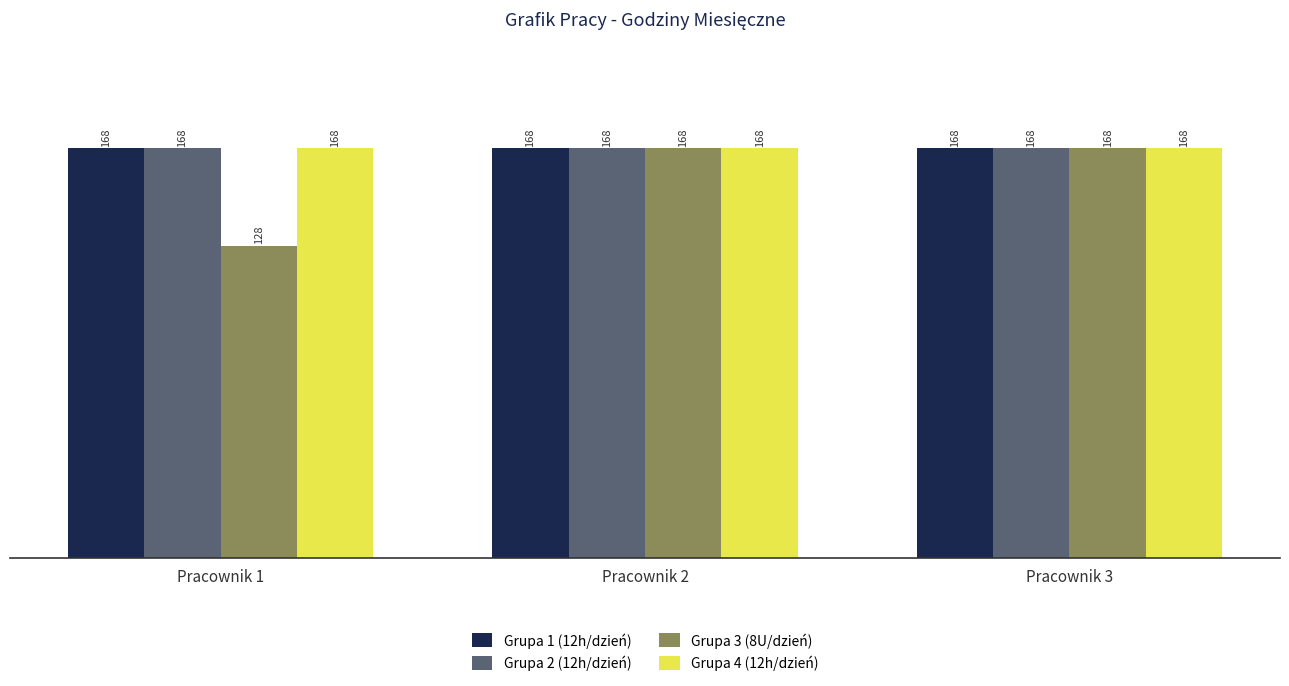

How many groups of bars are there?

3